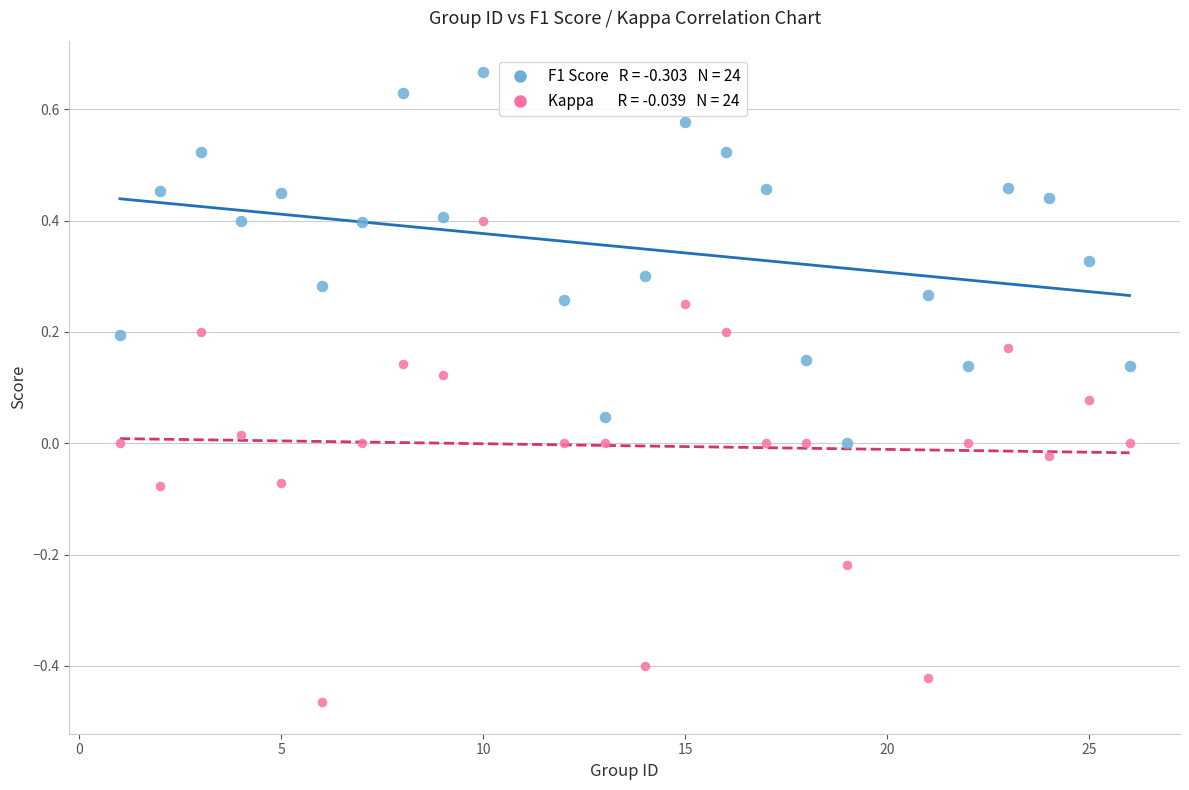

Across all data points, what is the range of Y values (max minus min)?

1.1